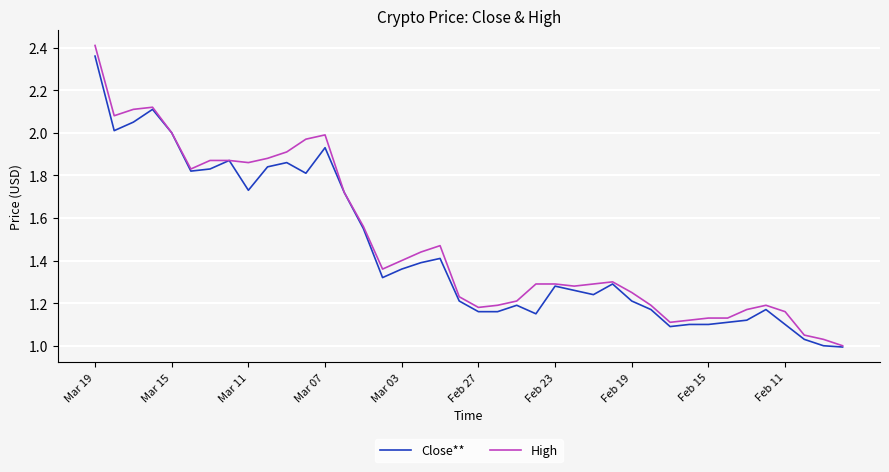

Which series has the largest range (max minus min)?

High